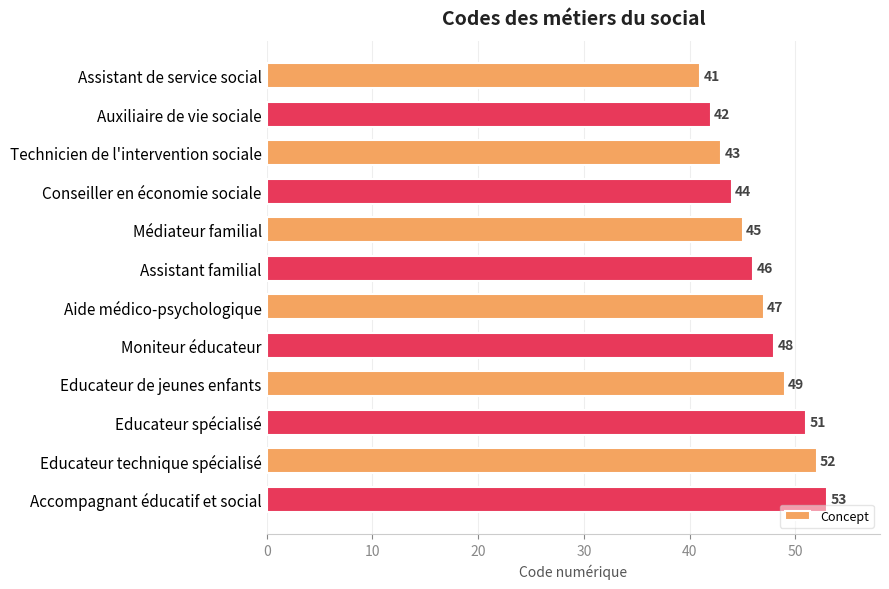

How many values are below 47?

6